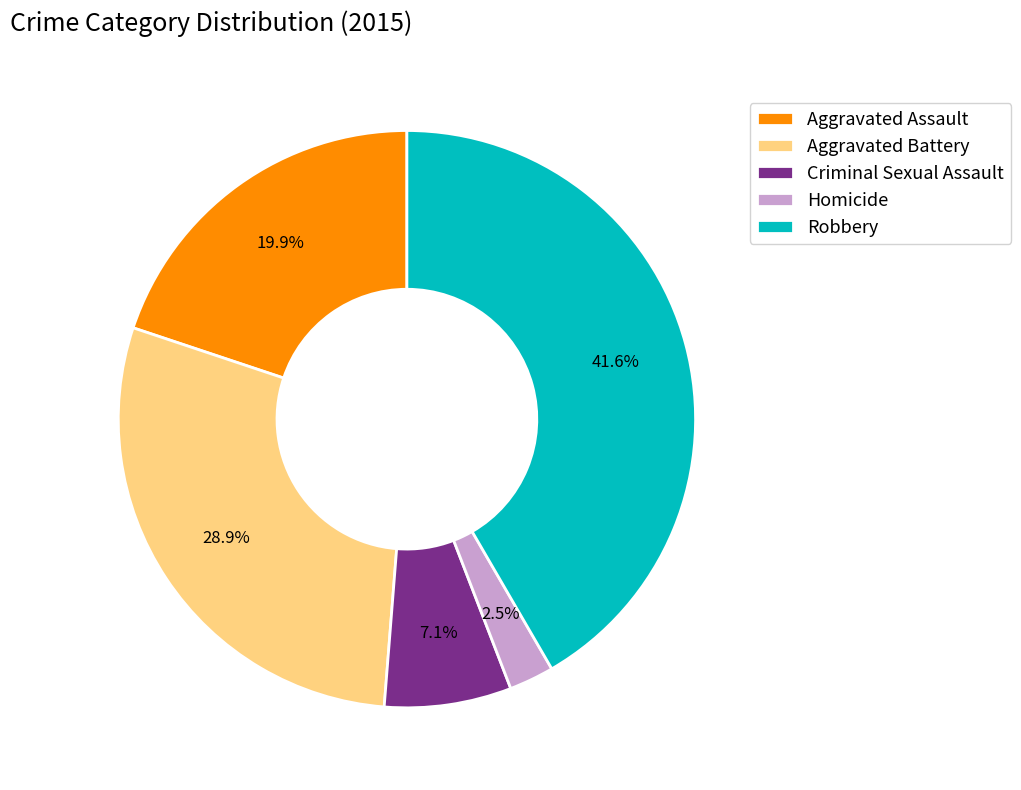

Does Criminal Sexual Assault account for over 50% of the chart?

No